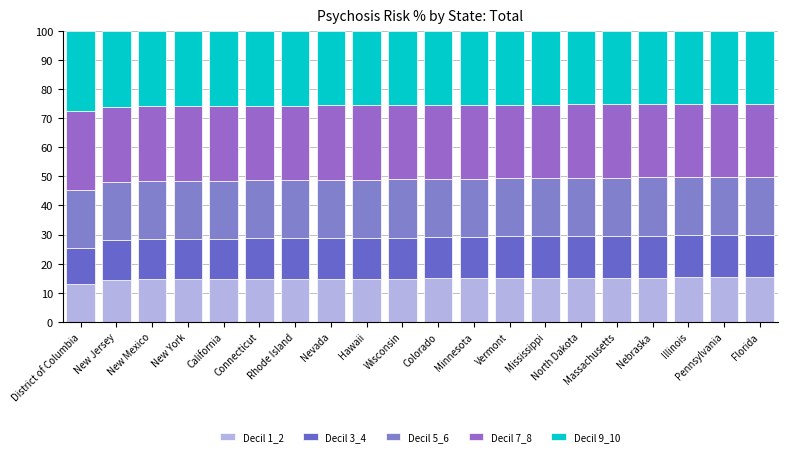

Are the bars grouped side by side (vs. stacked)?

No